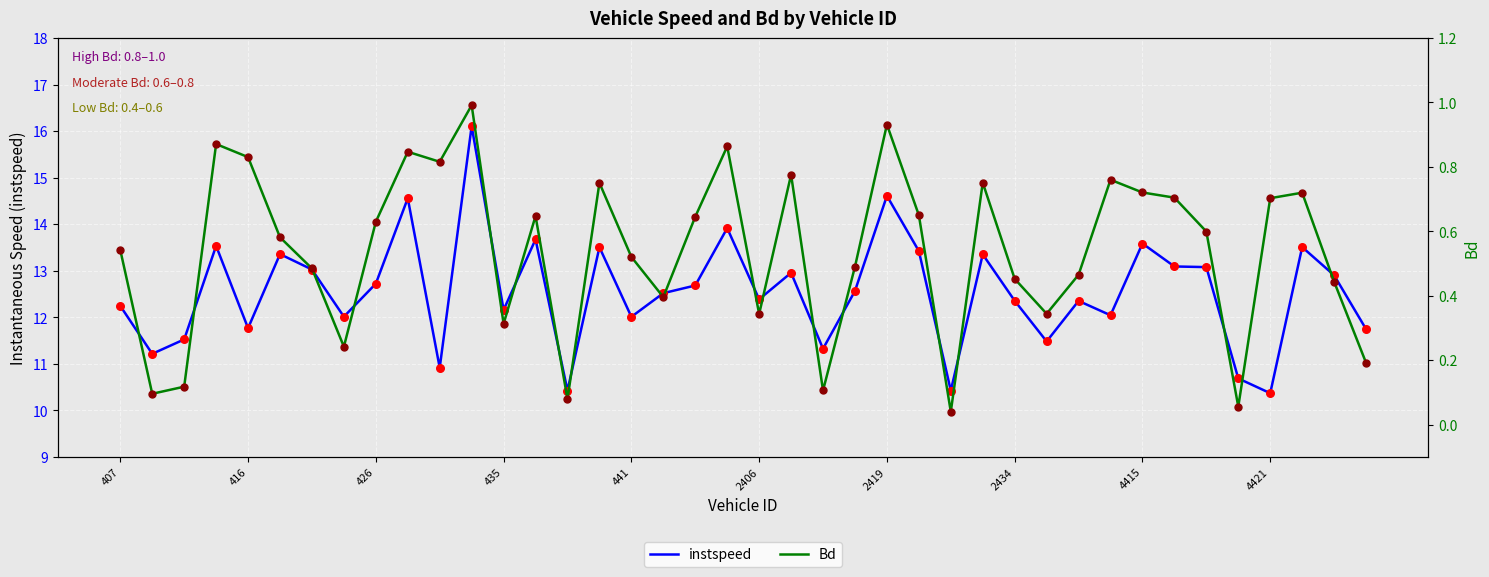

What is the total value across all series at 29?

11.8